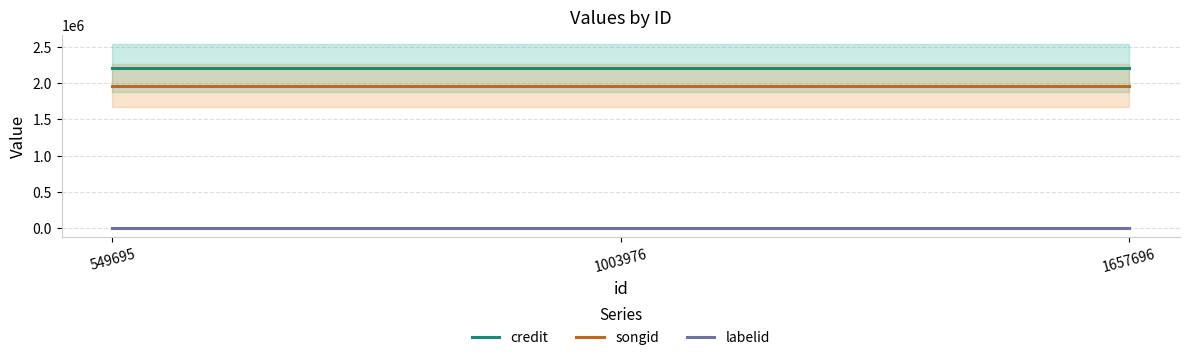

The value of labelid at 549695 is 3962. True or false?

True